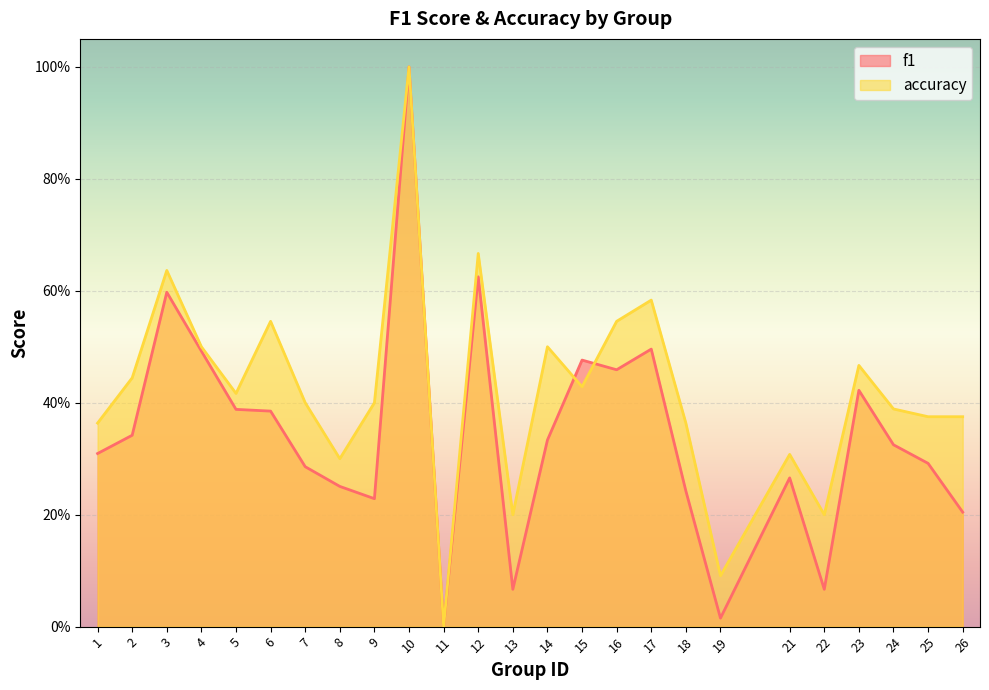

Reading left to right, extract all data points from this chart.

f1: 1=0.3	2=0.3	3=0.6	4=0.5	5=0.4	6=0.4	7=0.3	8=0.3	9=0.2	10=1.0	11=0.0	12=0.6	13=0.1	14=0.3	15=0.5	16=0.5	17=0.5	18=0.2	19=0.0	21=0.3	22=0.1	23=0.4	24=0.3	25=0.3	26=0.2
accuracy: 1=0.4	2=0.4	3=0.6	4=0.5	5=0.4	6=0.5	7=0.4	8=0.3	9=0.4	10=1.0	11=0.0	12=0.7	13=0.2	14=0.5	15=0.4	16=0.5	17=0.6	18=0.4	19=0.1	21=0.3	22=0.2	23=0.5	24=0.4	25=0.4	26=0.4